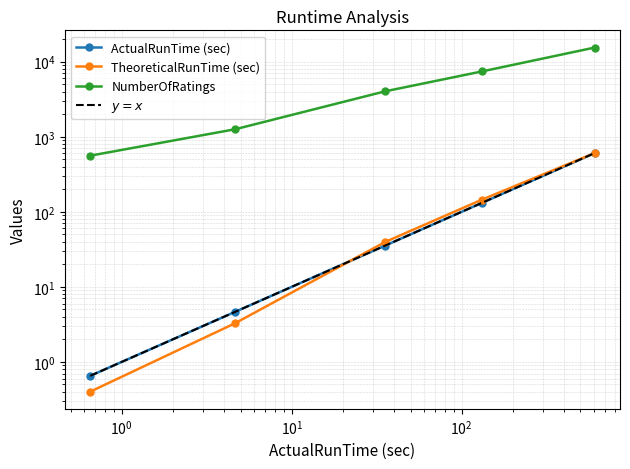

What is the minimum value shown in the chart?

0.4